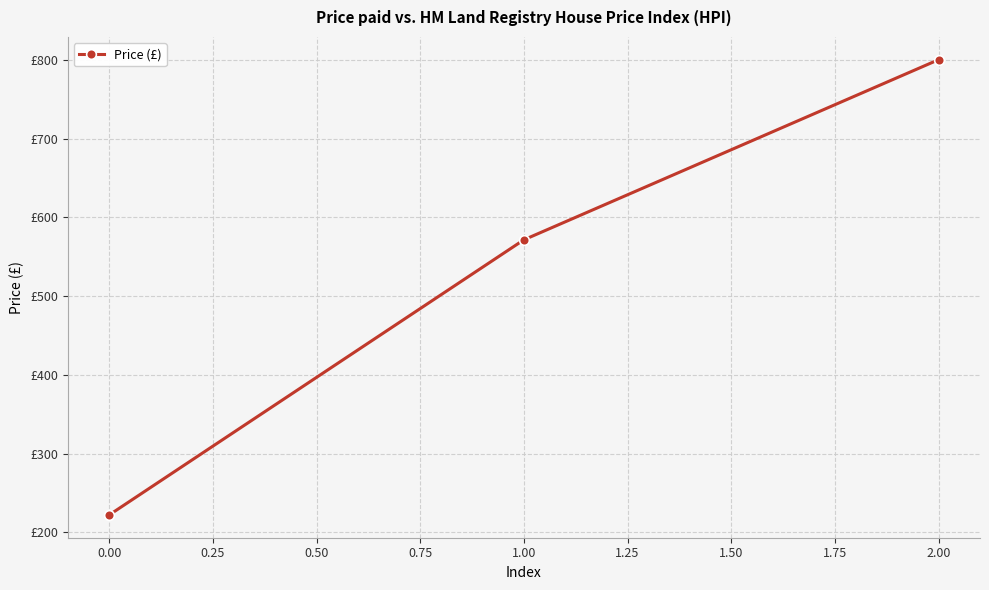

Reading left to right, transcribe all the data shown in this chart.

222.2	571.4	800.0